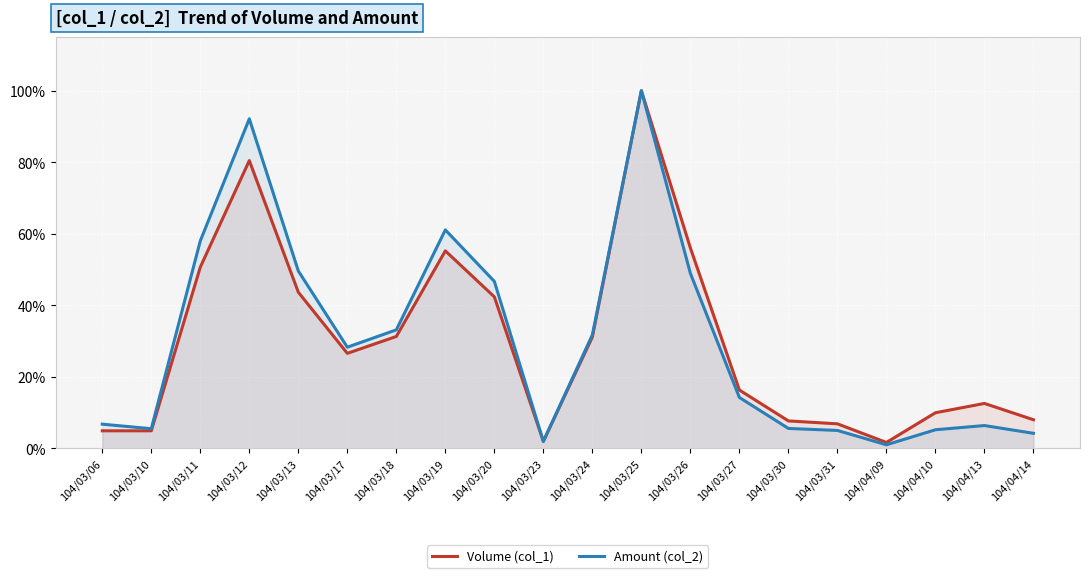

What is the label of the 1st point from the left?

104/03/06